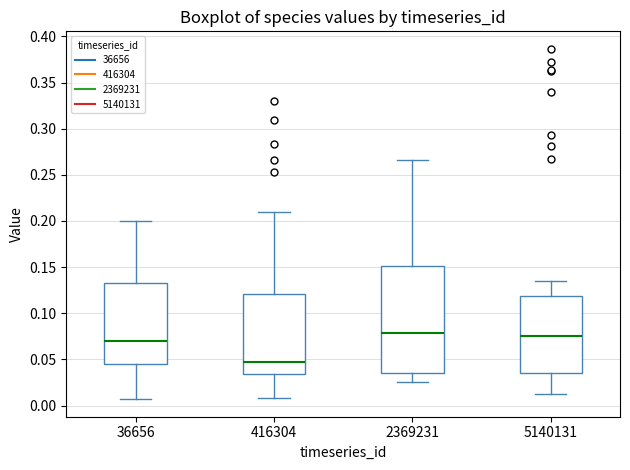

Comparing the boxes themselves (not the whiskers), which one is the tallest?

2369231